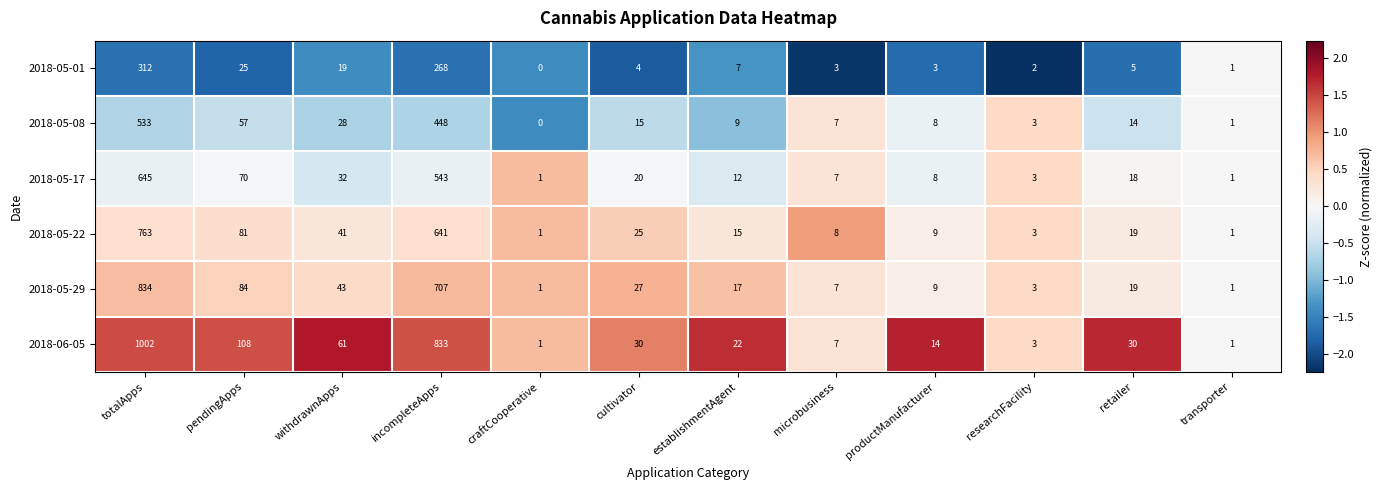

The value of 2018-06-05 at retailer is 19. True or false?

False